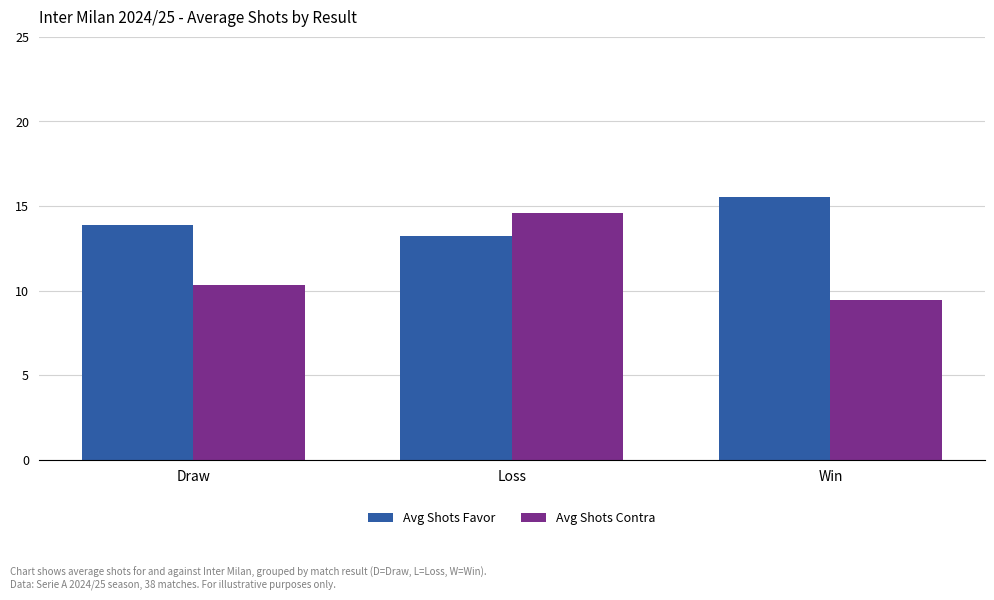

Where does the Avg Shots Contra series first go above 10?

Draw